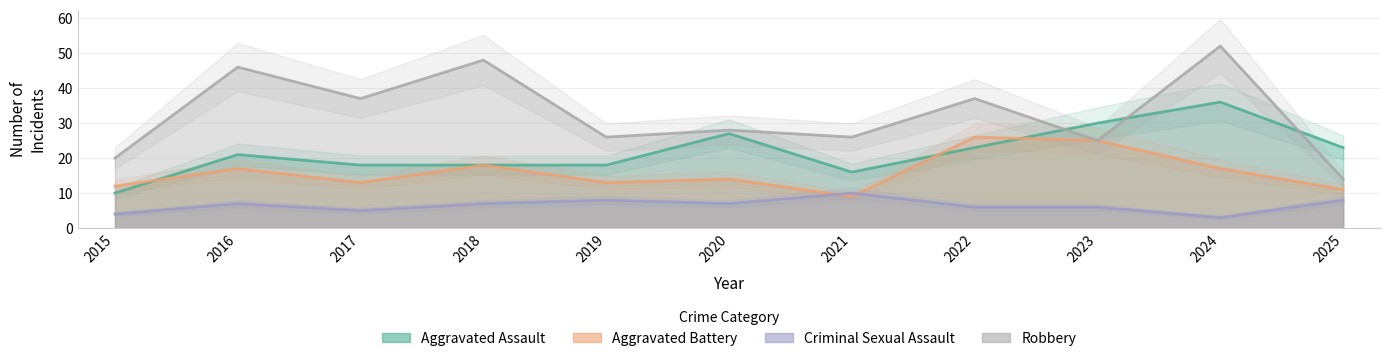

At which label does Aggravated Assault first exceed 21?

2020